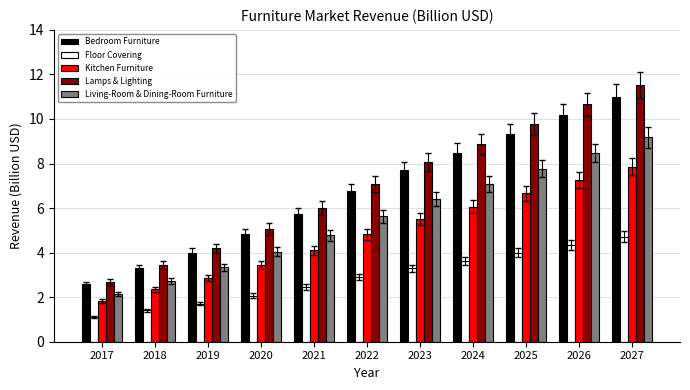

What is the difference between the second highest and minimum values in the Floor Covering series?

3.3